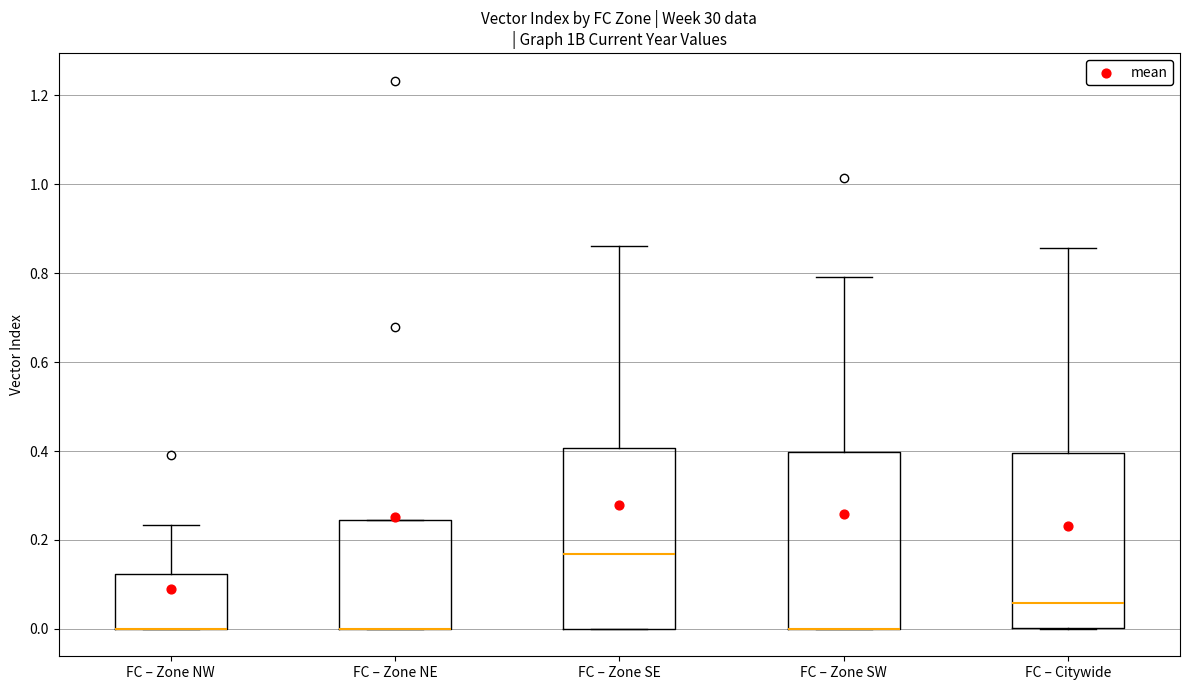

Reading left to right, transcribe this box plot: for each box, give where its median line is, the range the box spans, and where its two whiskers end, as read against the y-axis. The values are not printed on the chart, so give them approximately, as read against the axis.

FC – Zone NW: median 0.00 (drawn on the box's lower edge), box 0.00 to 0.12, whiskers 0.00 to 0.24
FC – Zone NE: median 0.00 (drawn on the box's lower edge), box 0.00 to 0.24, whiskers 0.00 to 0.24
FC – Zone SE: median 0.16, box 0.00 to 0.40, whiskers 0.00 to 0.86
FC – Zone SW: median 0.00 (drawn on the box's lower edge), box 0.00 to 0.40, whiskers 0.00 to 0.80
FC – Citywide: median 0.06, box 0.00 to 0.40, whiskers 0.00 to 0.86